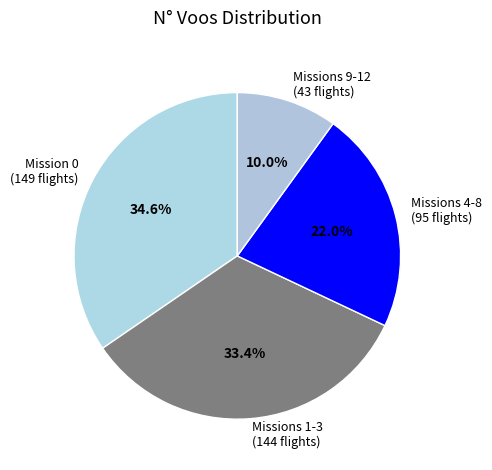

How many segments does this pie chart have?

4